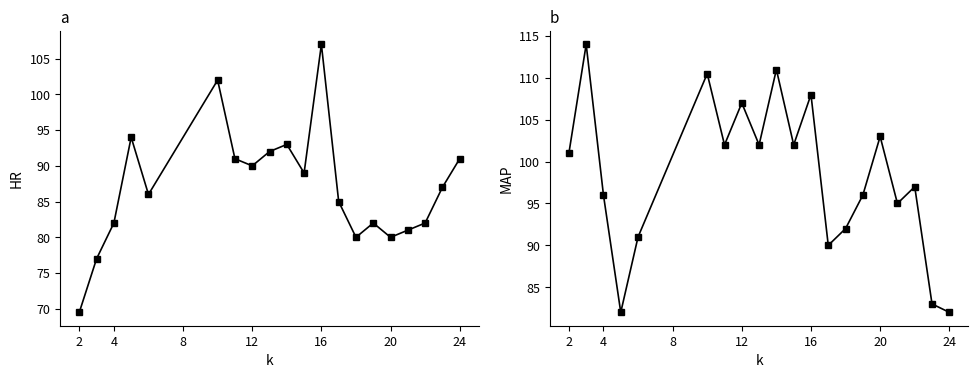

Reading right to left, transcribe all the data shown in this chart.

HR: 91.0	87.0	82.0	81.0	80.0	82.0	80.0	85.0	107.0	89.0	93.0	92.0	90.0	91.0	102.0	86.0	94.0	82.0	77.0	69.5
MAP: 82.0	83.0	97.0	95.0	103.0	96.0	92.0	90.0	108.0	102.0	111.0	102.0	107.0	102.0	110.5	91.0	82.0	96.0	114.0	101.0